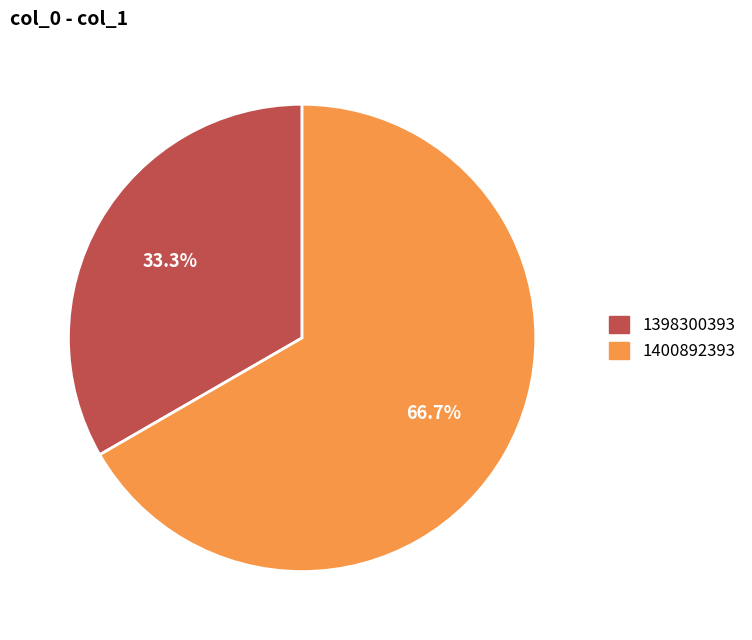

Is there a majority slice in this chart?

Yes